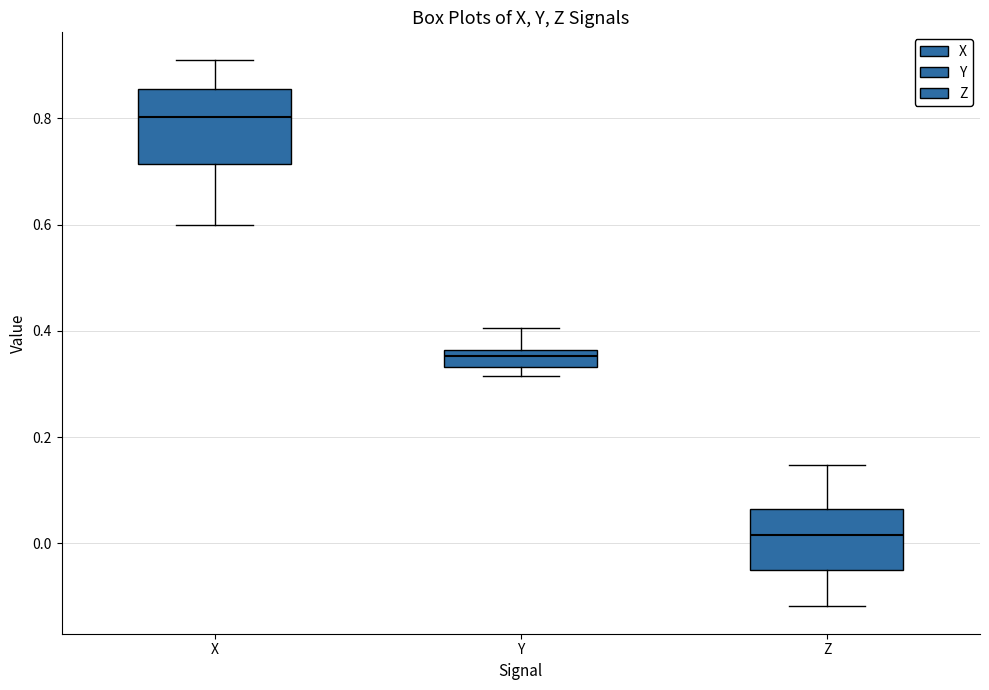

Where does the lower whisker of the box for Z end on the y-axis? The values are not printed on the chart, so give them approximately, as read against the axis.

-0.12